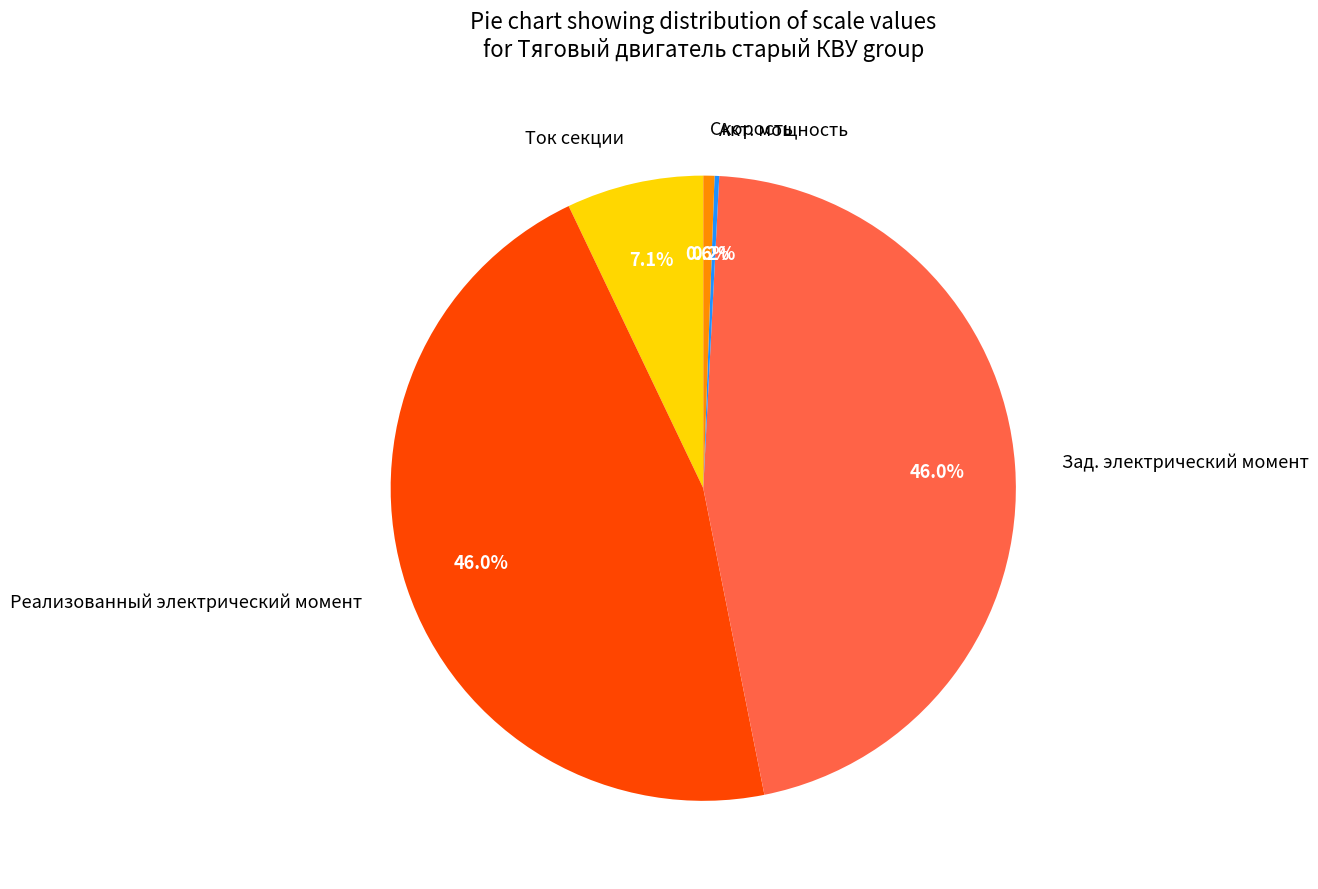

What is the total percentage of Скорость and Зад. электрический момент?

46.6%